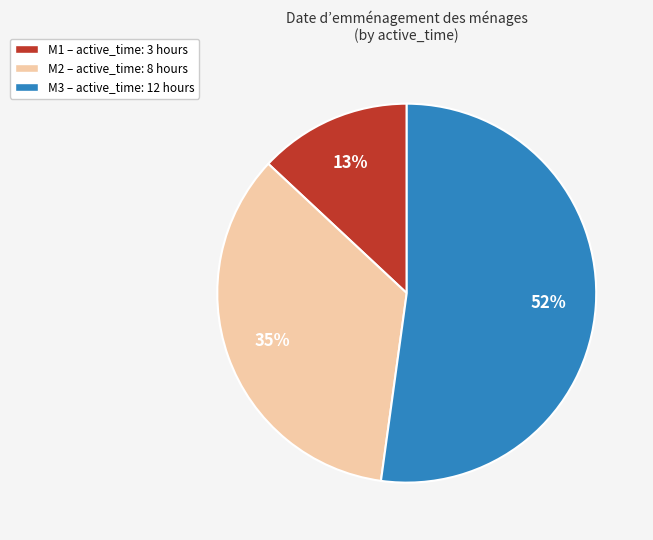

The M1 slice represents 13% of the pie. True or false?

True